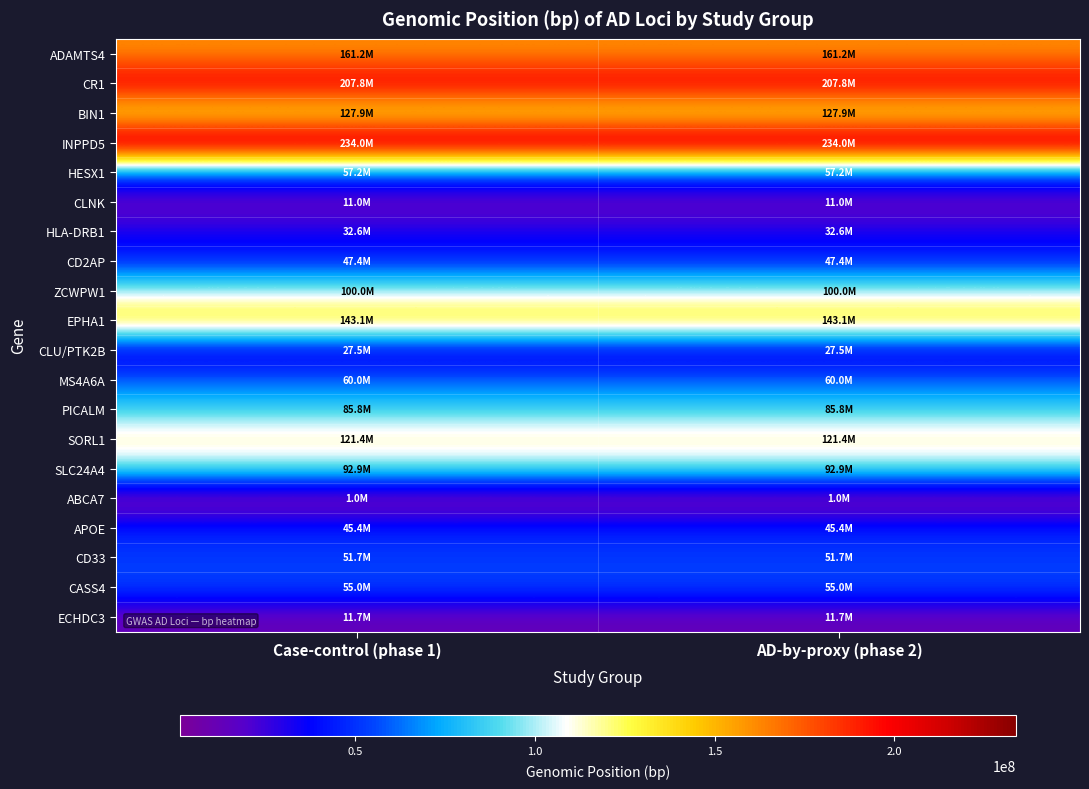

Reading left to right, transcribe all the data shown in this chart.

ADAMTS4: Case-control (phase 1)=161155392	AD-by-proxy (phase 2)=161155392
CR1: Case-control (phase 1)=207786828	AD-by-proxy (phase 2)=207786828
BIN1: Case-control (phase 1)=127891427	AD-by-proxy (phase 2)=127891427
INPPD5: Case-control (phase 1)=233981912	AD-by-proxy (phase 2)=233981912
HESX1: Case-control (phase 1)=57226150	AD-by-proxy (phase 2)=57226150
CLNK: Case-control (phase 1)=11026028	AD-by-proxy (phase 2)=11026028
HLA-DRB1: Case-control (phase 1)=32583357	AD-by-proxy (phase 2)=32583357
CD2AP: Case-control (phase 1)=47432637	AD-by-proxy (phase 2)=47432637
ZCWPW1: Case-control (phase 1)=99971834	AD-by-proxy (phase 2)=99971834
EPHA1: Case-control (phase 1)=143108158	AD-by-proxy (phase 2)=143108158
CLU/PTK2B: Case-control (phase 1)=27464929	AD-by-proxy (phase 2)=27464929
MS4A6A: Case-control (phase 1)=59958380	AD-by-proxy (phase 2)=59958380
PICALM: Case-control (phase 1)=85776544	AD-by-proxy (phase 2)=85776544
SORL1: Case-control (phase 1)=121435587	AD-by-proxy (phase 2)=121435587
SLC24A4: Case-control (phase 1)=92938855	AD-by-proxy (phase 2)=92938855
ABCA7: Case-control (phase 1)=1039323	AD-by-proxy (phase 2)=1039323
APOE: Case-control (phase 1)=45351516	AD-by-proxy (phase 2)=45351516
CD33: Case-control (phase 1)=51727962	AD-by-proxy (phase 2)=51727962
CASS4: Case-control (phase 1)=54998544	AD-by-proxy (phase 2)=54998544
ECHDC3: Case-control (phase 1)=11717397	AD-by-proxy (phase 2)=11717397